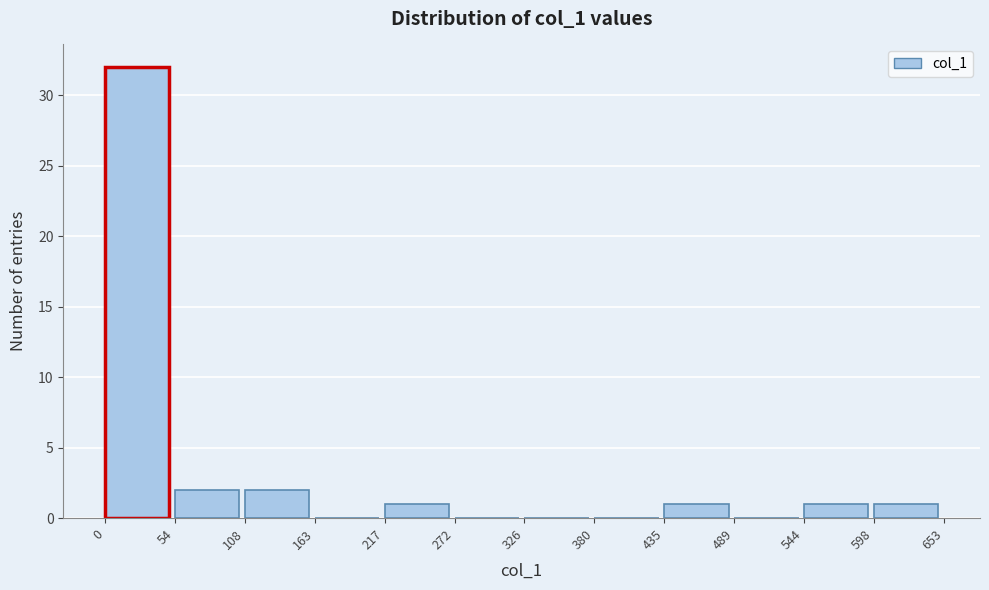

Reading left to right, list every bar in this chart as the range it spans on the x-axis followed by its height. The values are not printed on the chart, so give them approximately, as read against the axis.

0 to 54: 32
54 to 108: 2
108 to 163: 2
163 to 217: 0
217 to 272: 1
272 to 326: 0
326 to 380: 0
380 to 435: 0
435 to 489: 1
489 to 544: 0
544 to 598: 1
598 to 653: 1